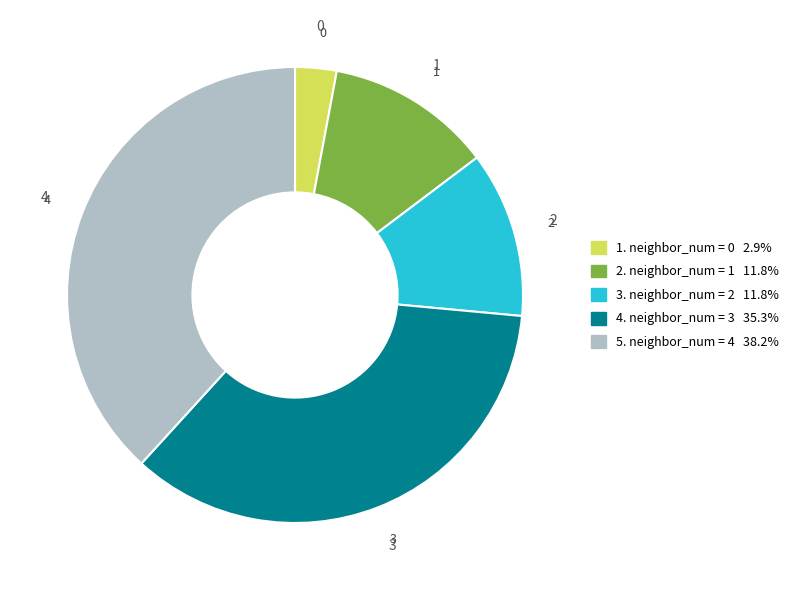

Is there any slice that represents more than half of the pie?

No